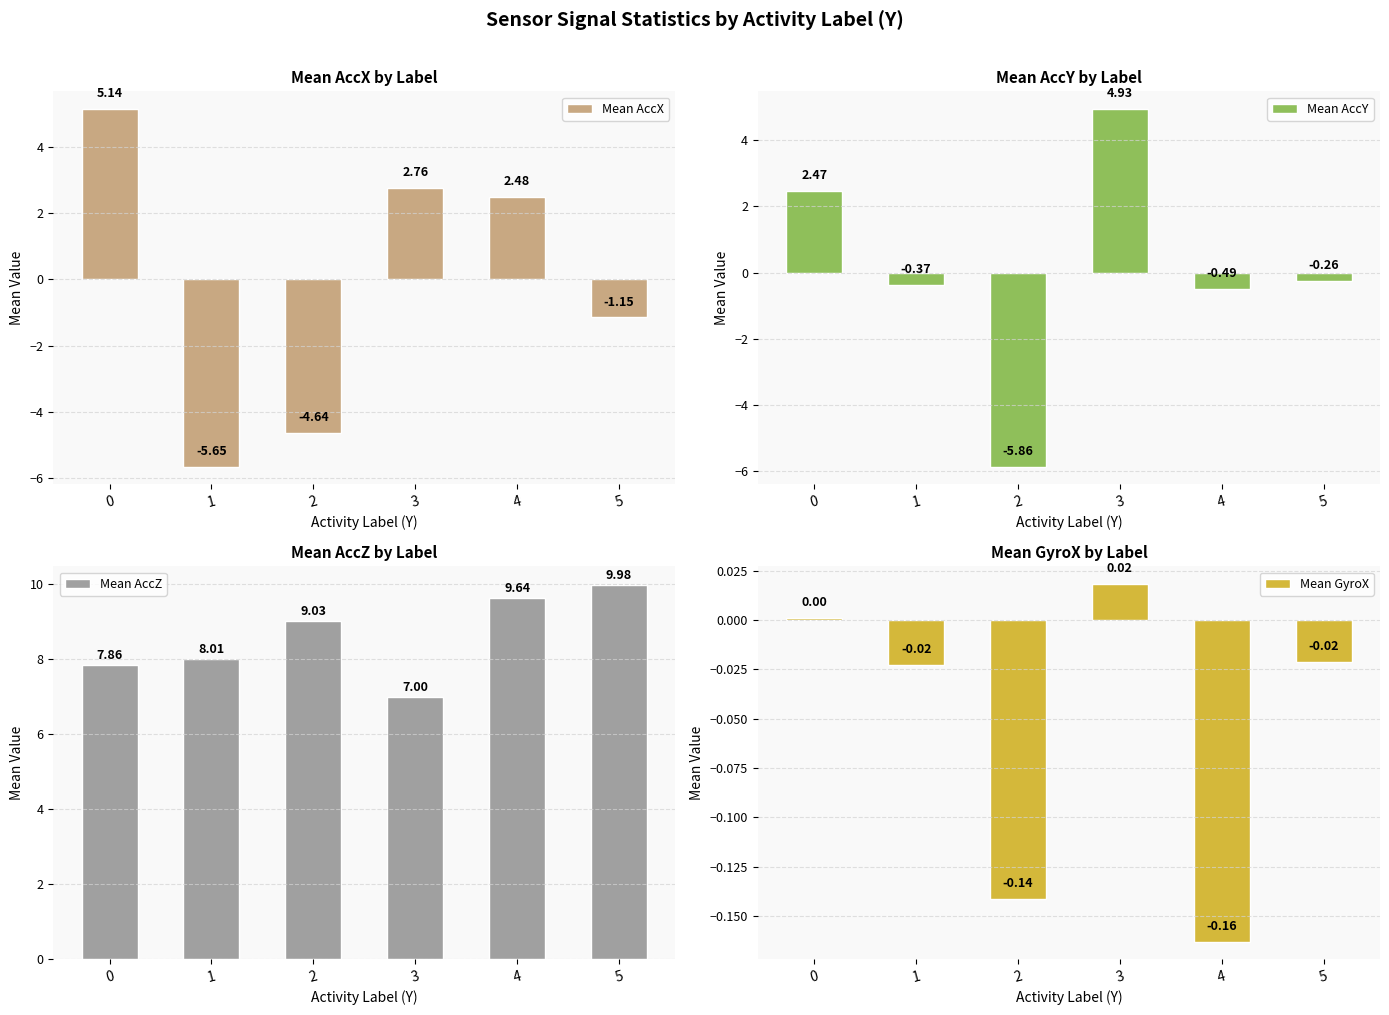

What is the average value of the Mean AccY series?

0.1